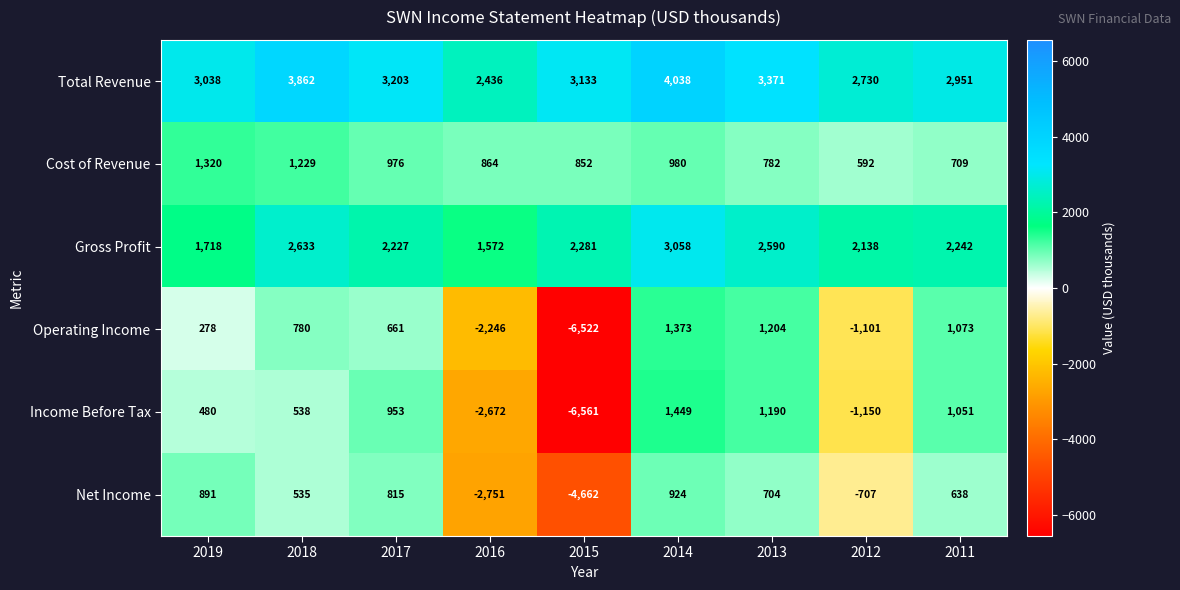

What is the difference between the highest and lowest values at 2019?

2760